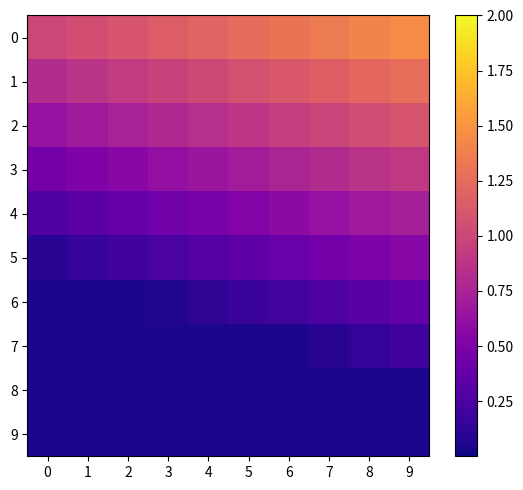

What is the minimum value shown in the chart?

0.1